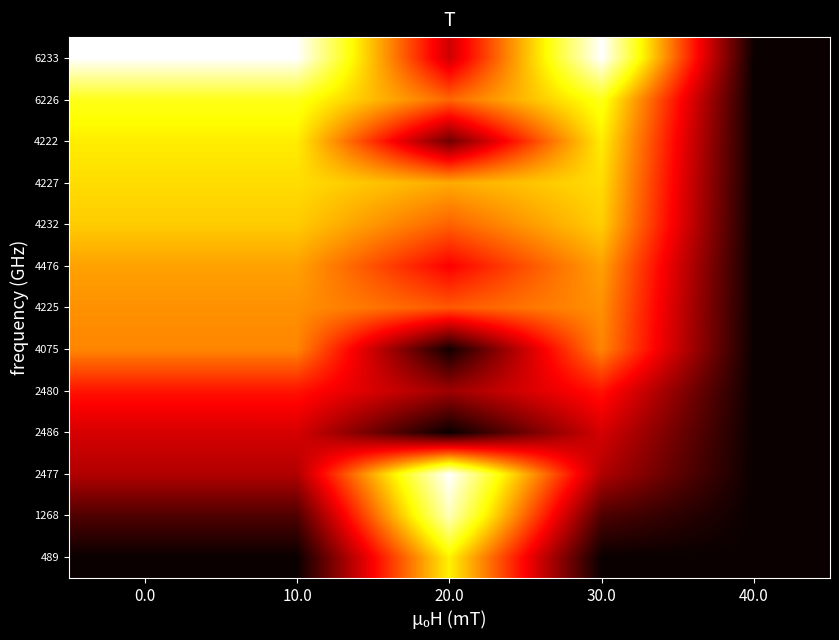

What is the difference between the highest and lowest values at 30.0?

1.0